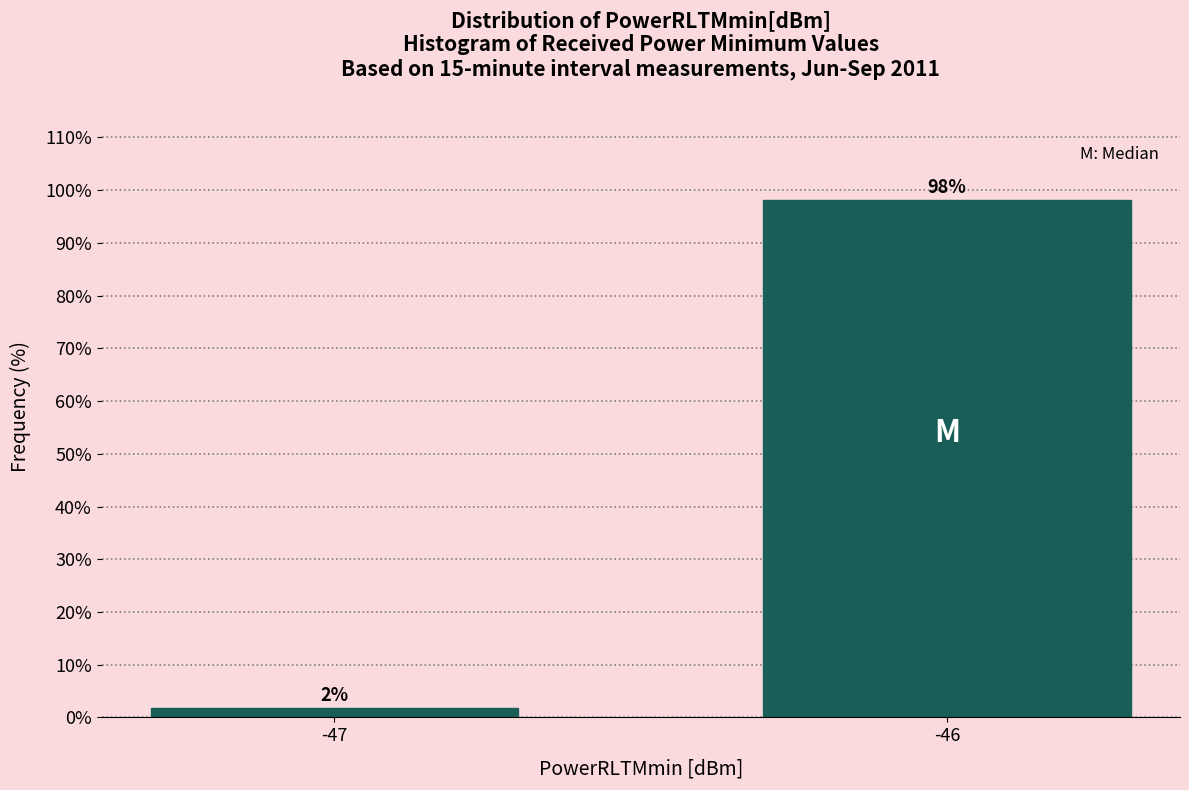

The chart shows a value of 23.5 at -46. True or false?

False